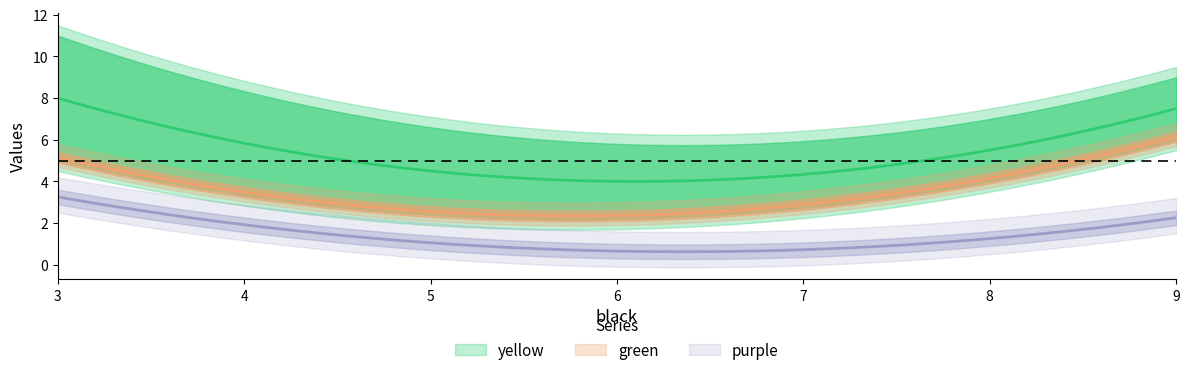

Which series changed the most between B and C?

yellow